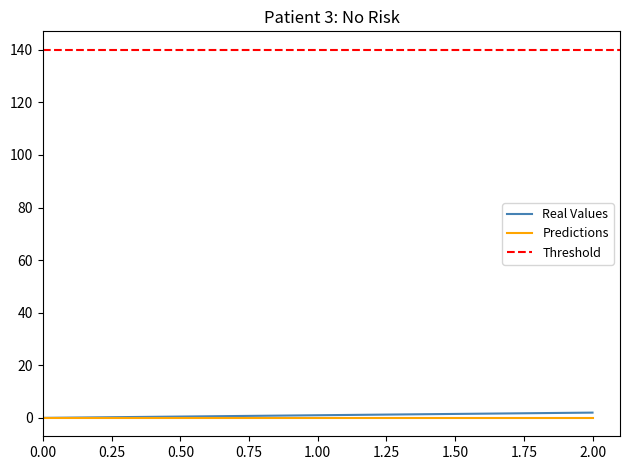

Rank the categories by value from lowest to highest.

0, 1, 2